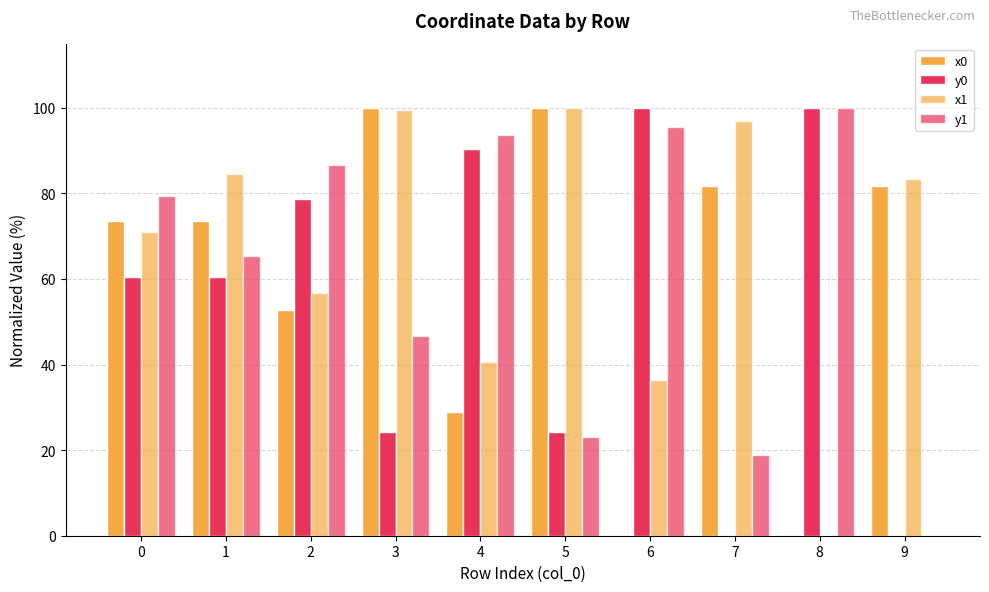

How many values in the x1 series exceed 83?

5